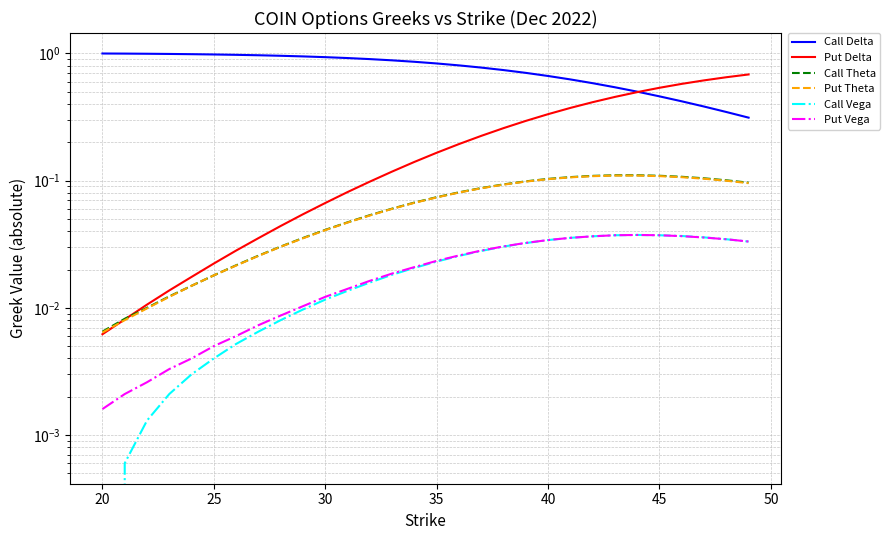

Which series has the largest total across all categories?

Call Delta